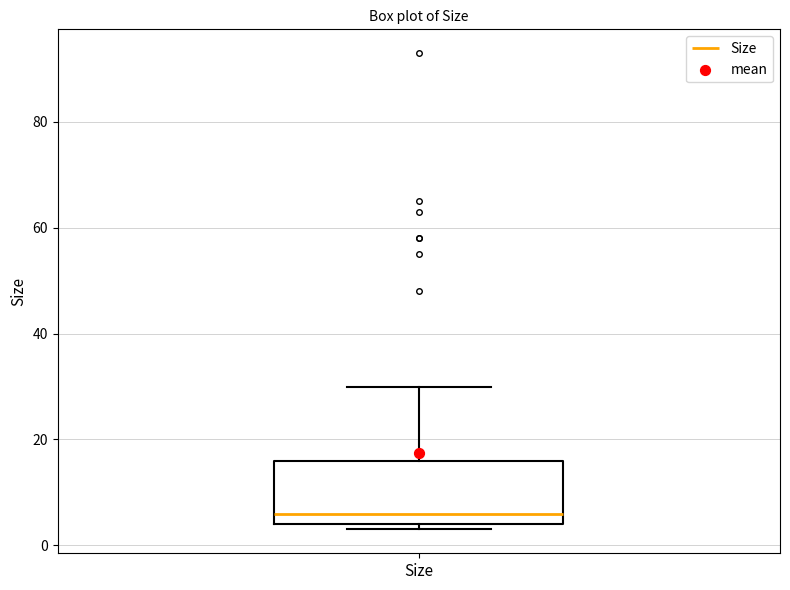

Read this box plot against the y-axis: the position of the median line, the range covered by the box, and the ends of both whiskers. The values are not printed on the chart, so give them approximately, as read against the axis.

median 6, box 4 to 16, whiskers 4 (just below the box's lower edge) to 30